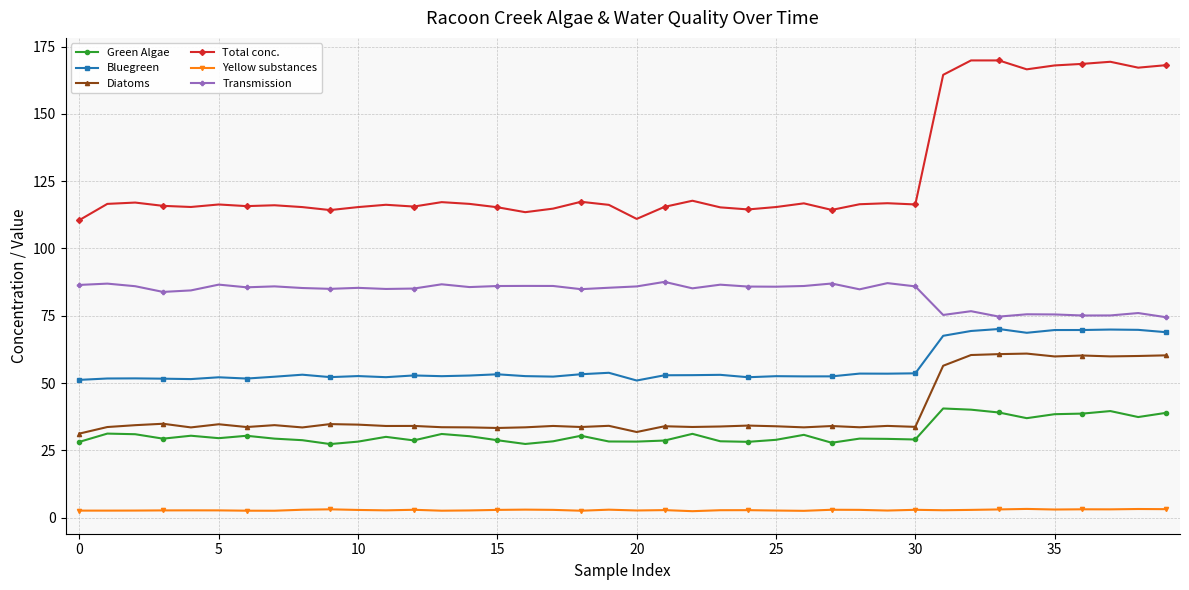

What is the sum of all Total conc. values?

5092.3